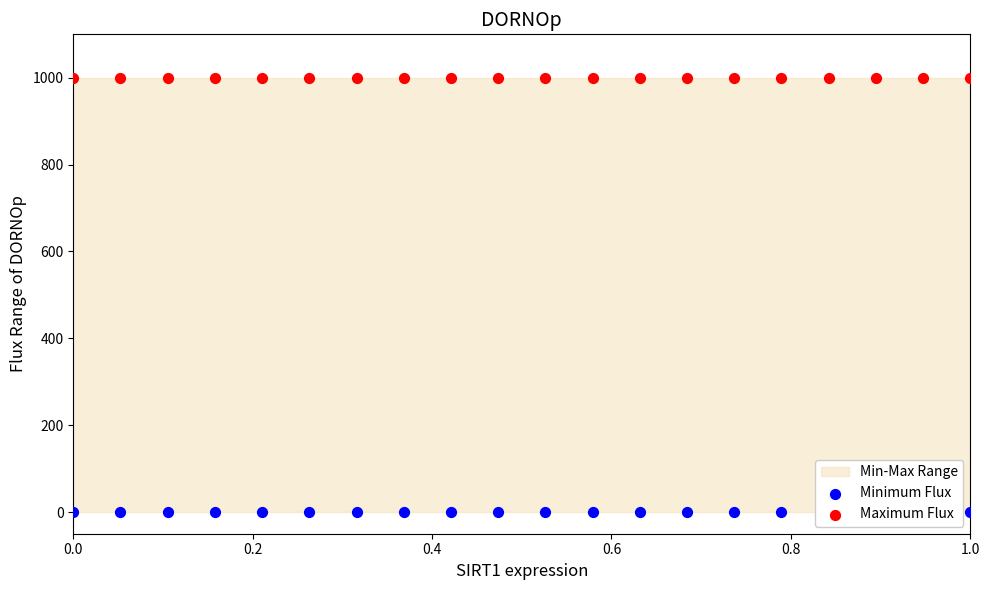

Which series reaches the minimum Y coordinate?

Minimum Flux